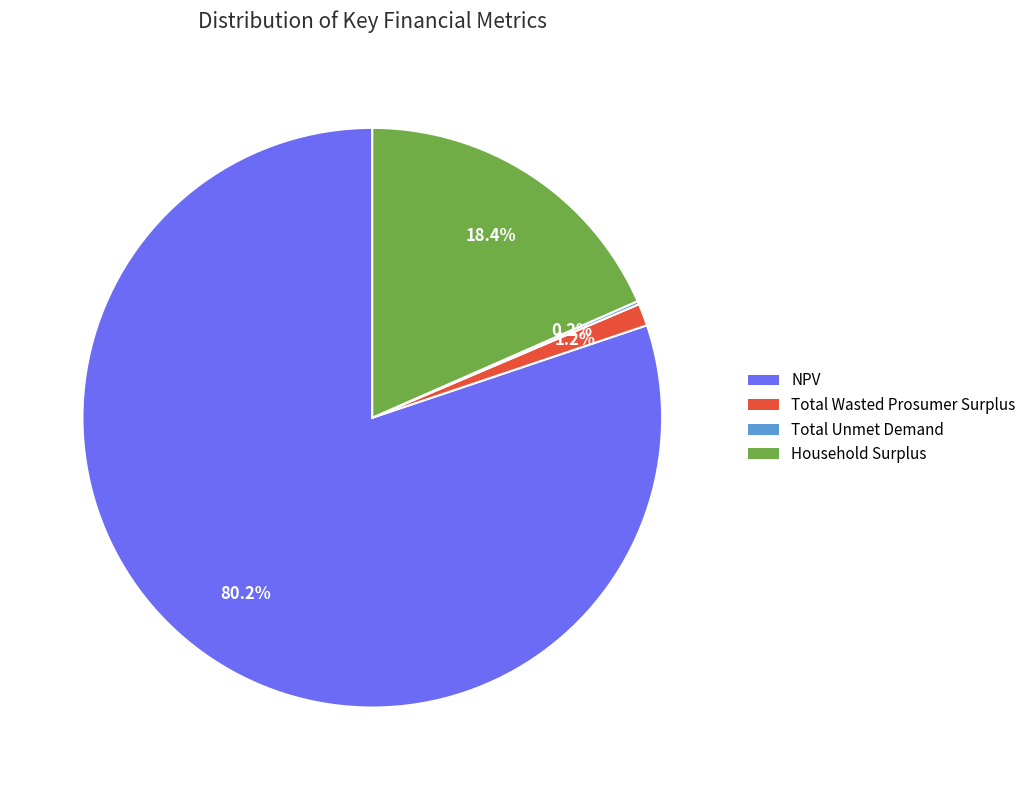

Which category has the biggest portion of the pie?

NPV